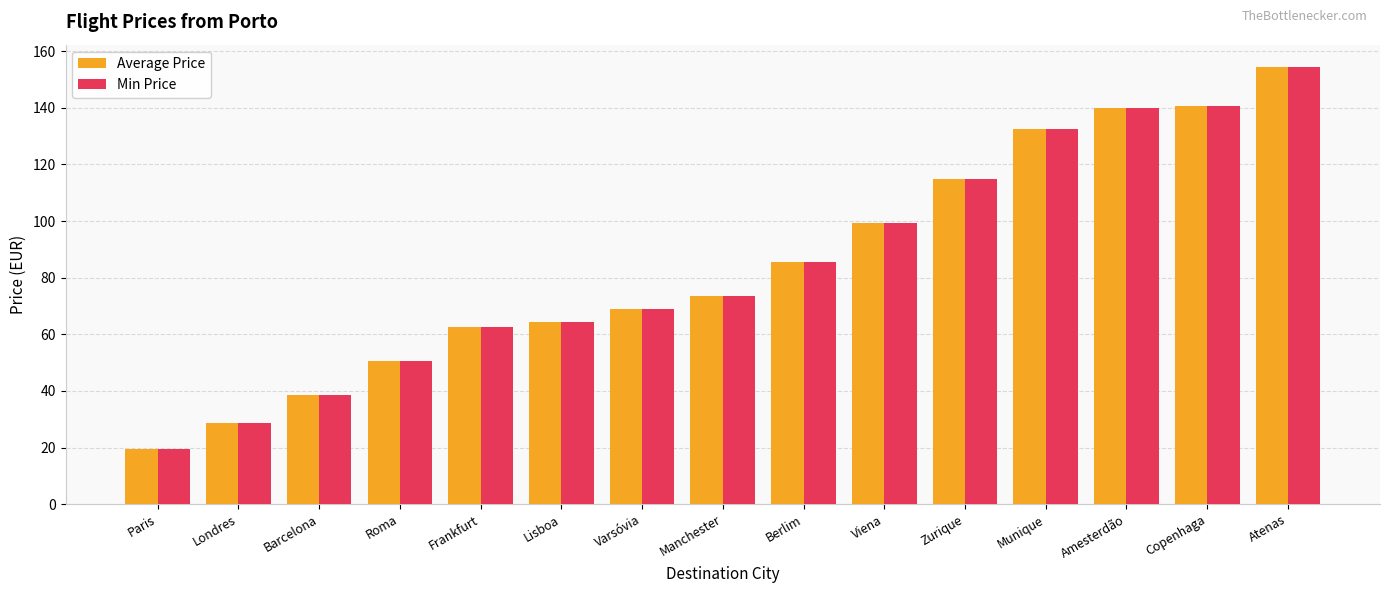

True or false: Average Price has a value of 69.0 at Varsóvia.

True